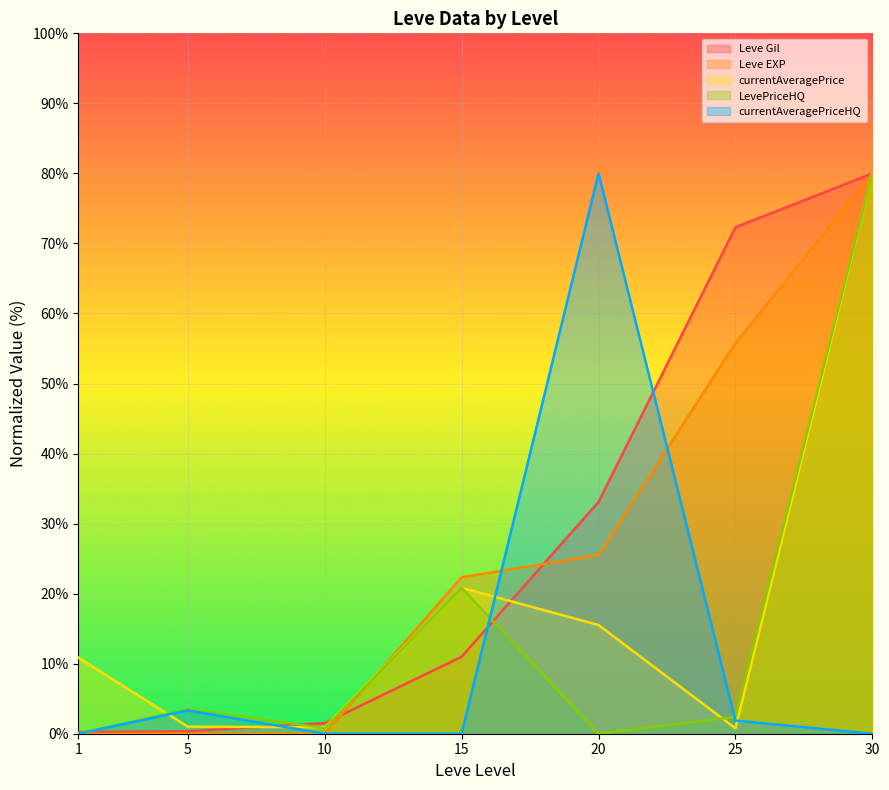

What are all the series names shown in the legend?

Leve Gil, Leve EXP, currentAveragePrice, LevePriceHQ, currentAveragePriceHQ